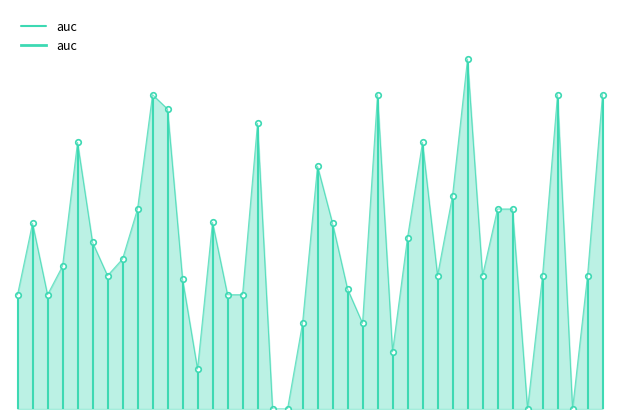

What is the sum of all values?

0.3